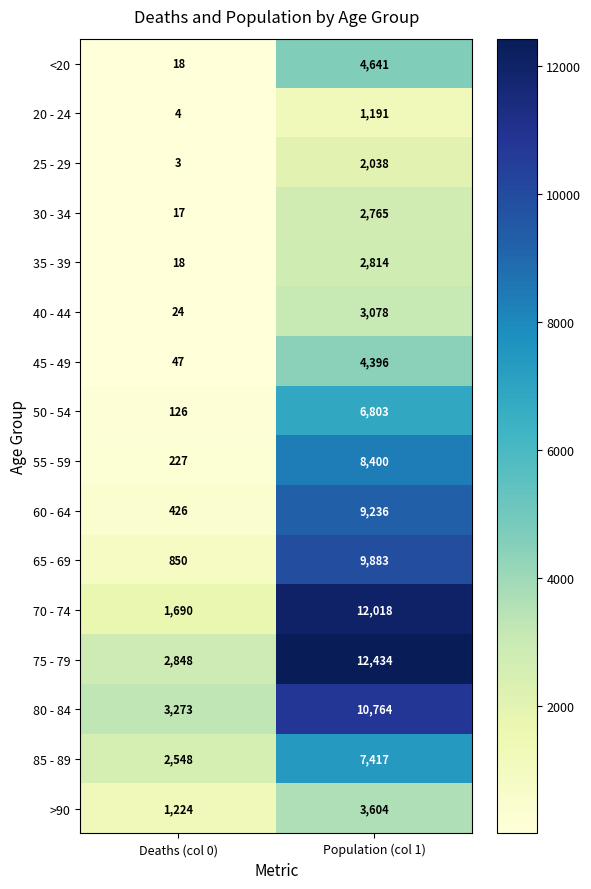

At which category is the sum across all series the highest?

Population (col 1)